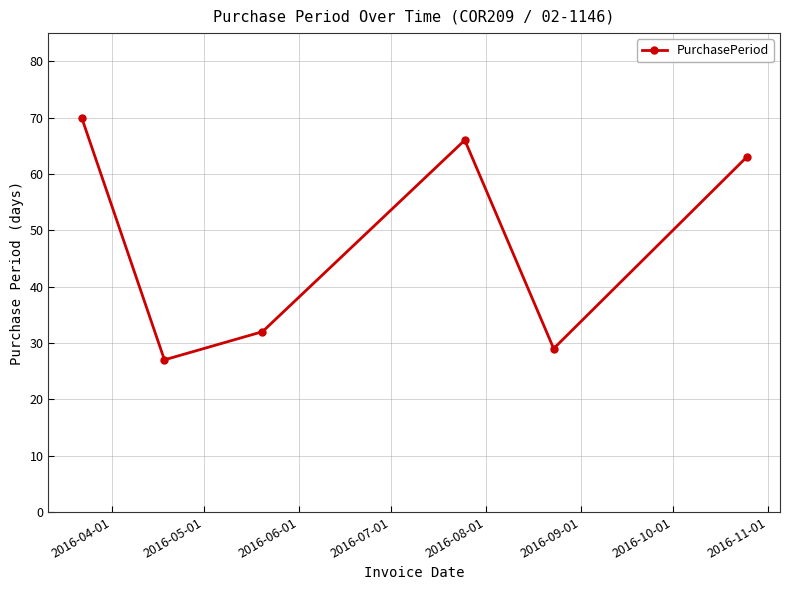

How many data points are less than 63?

3